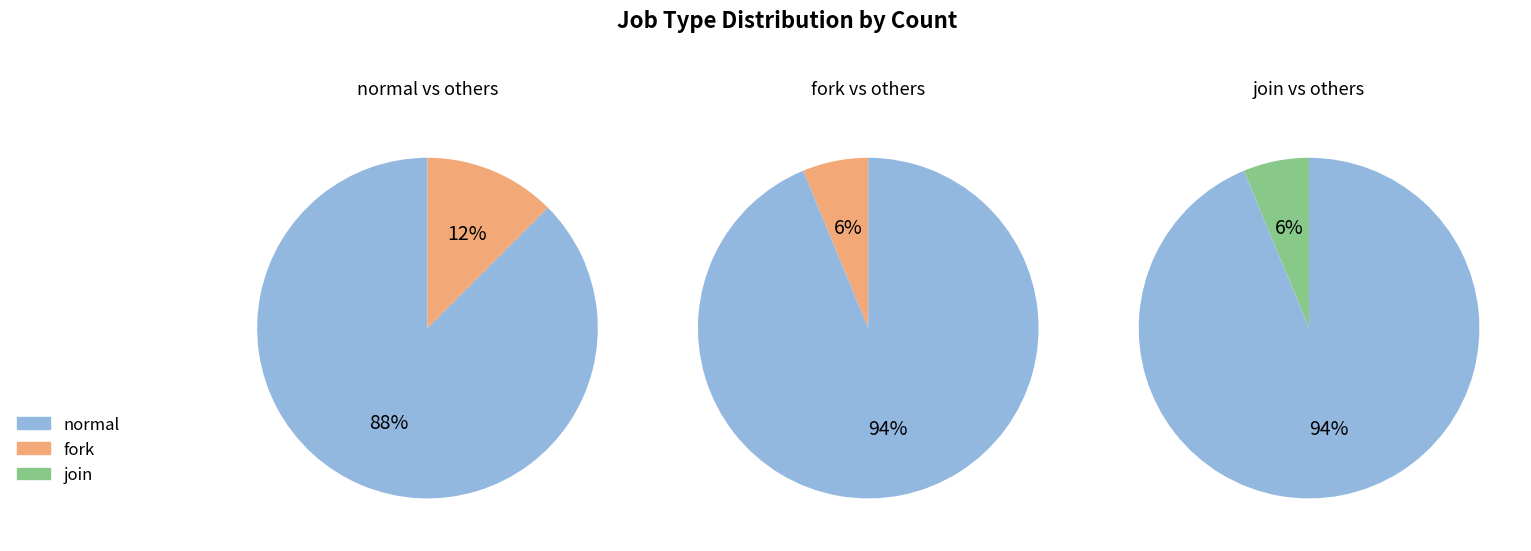

Count the number of slices in the pie.

3